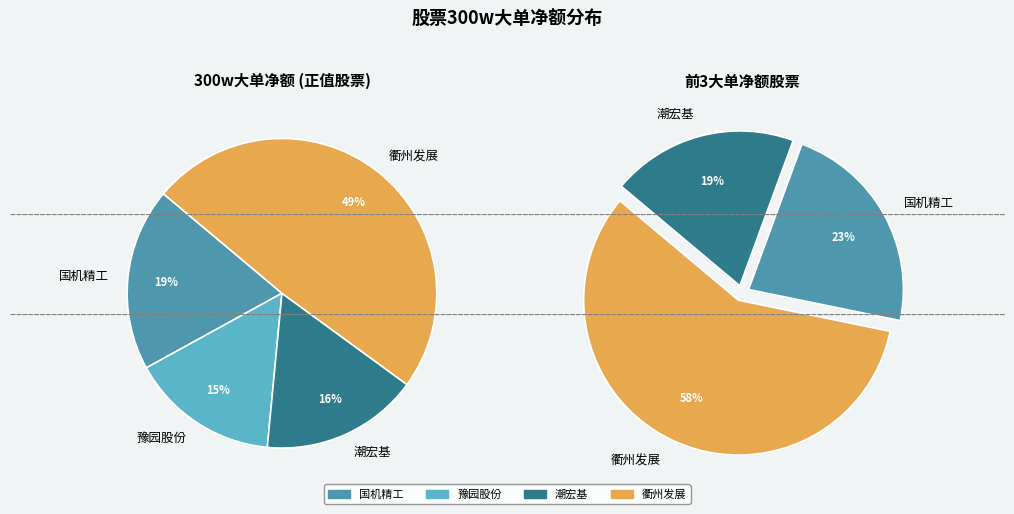

The 豫园股份 slice represents 15% of the pie. True or false?

True